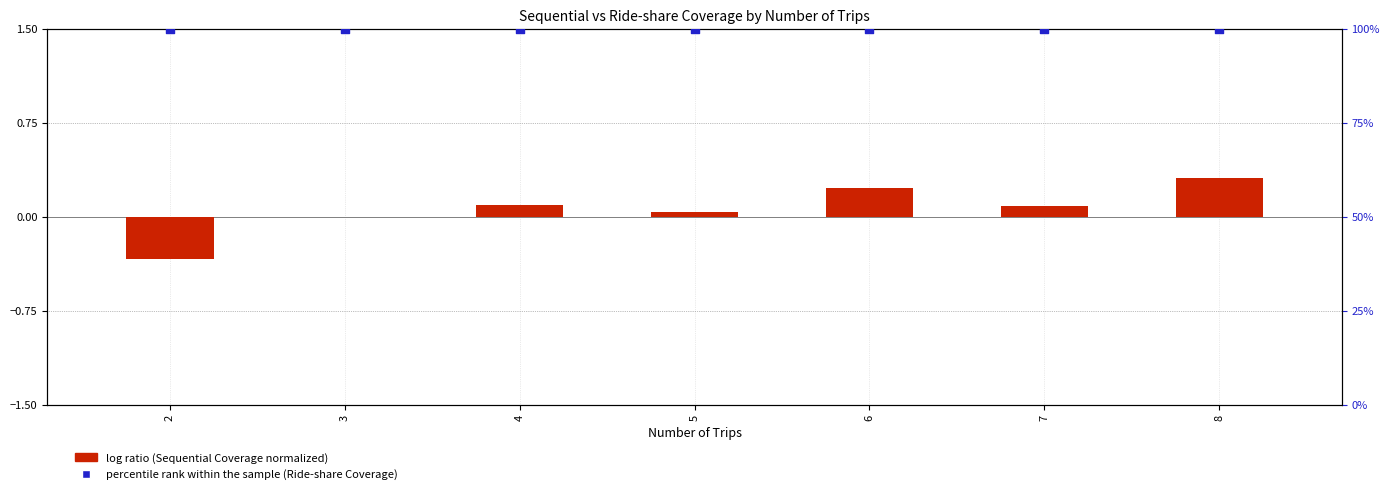

Is the value of log ratio at 3 greater than the value of percentile rank within the sample at 5?

No